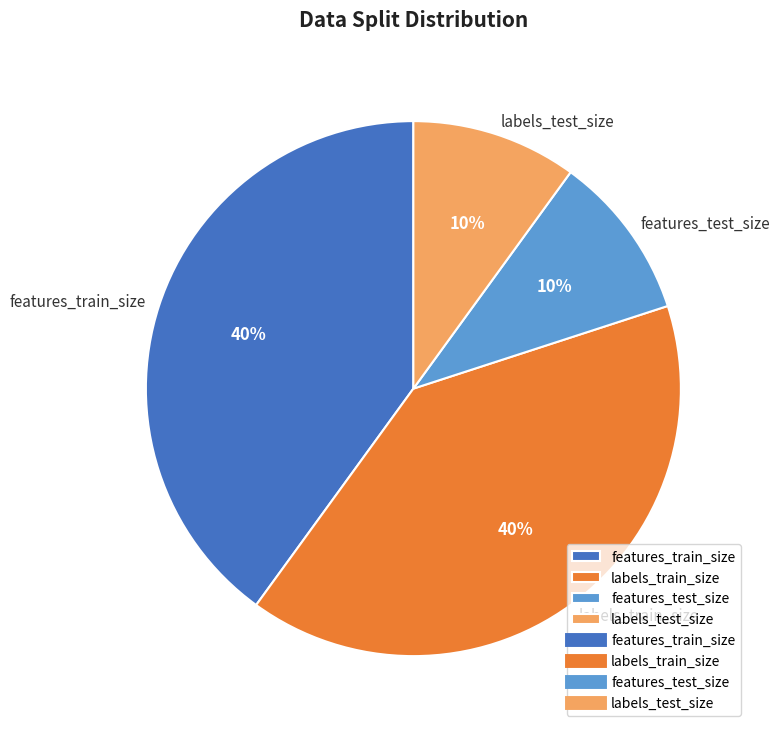

To the nearest percent, what is the average slice percentage?

25%